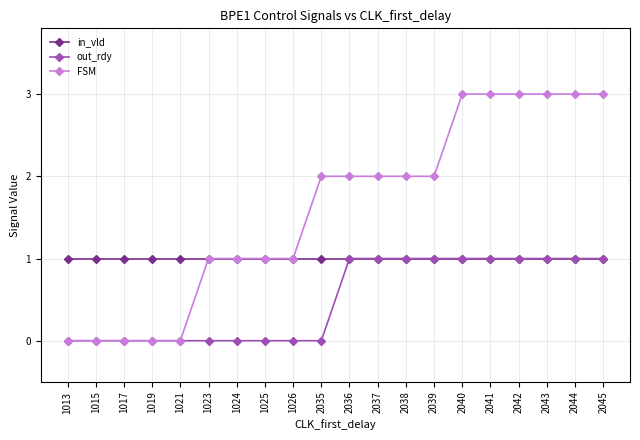

Does the chart have visible grid lines?

Yes